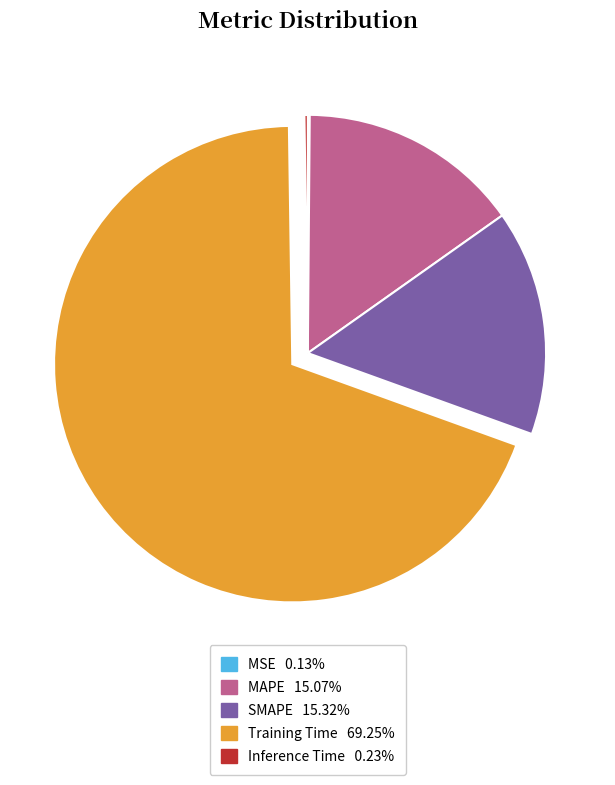

Is there any slice that represents more than half of the pie?

Yes